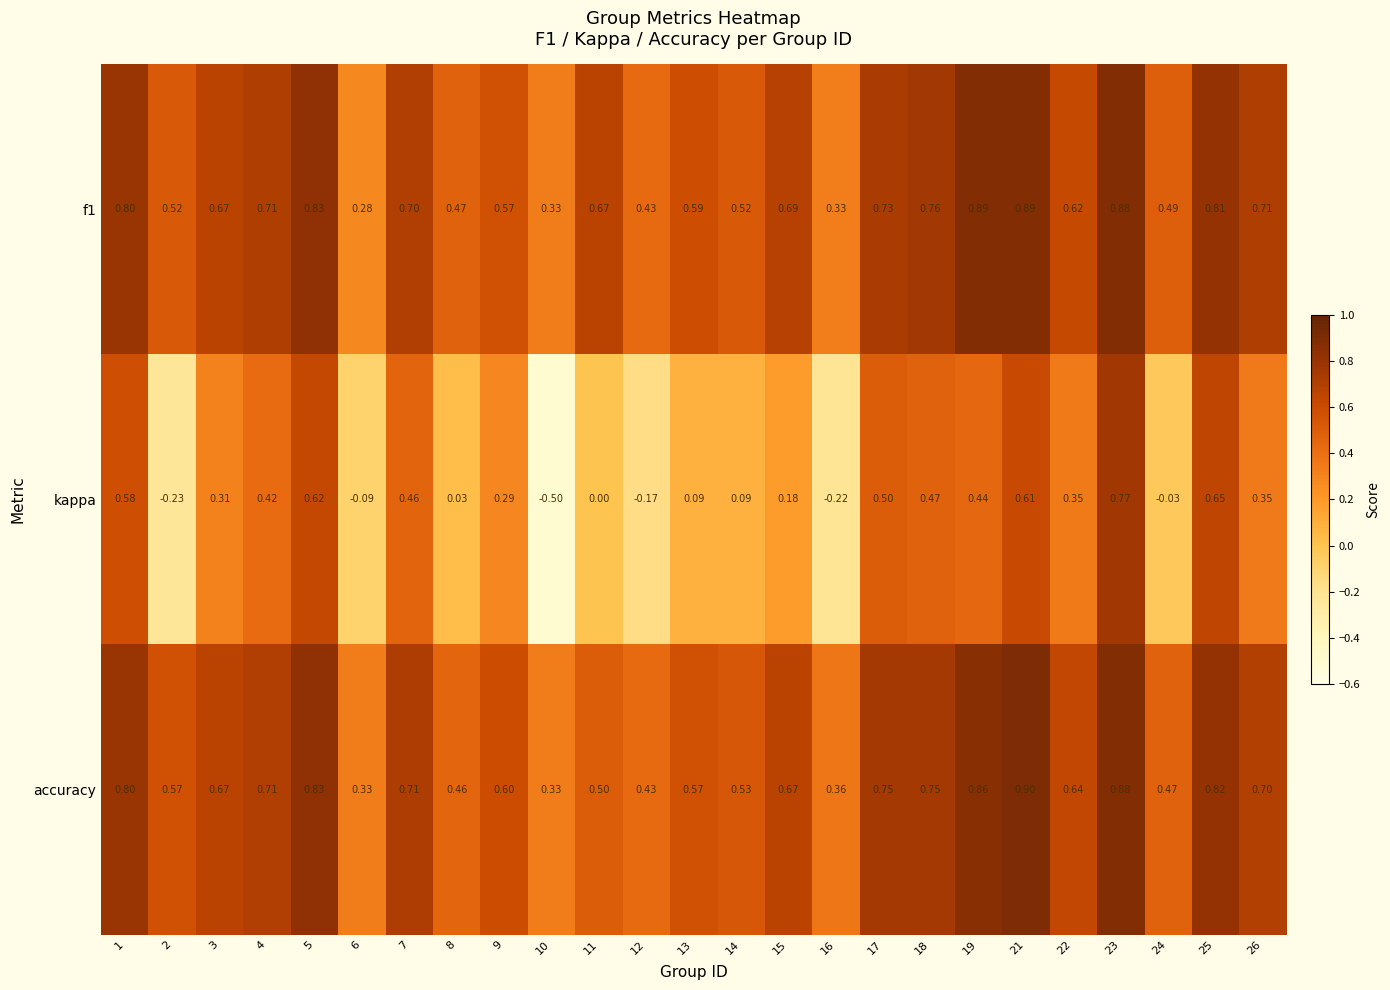

Which series changed the most between 12 and 25?

kappa